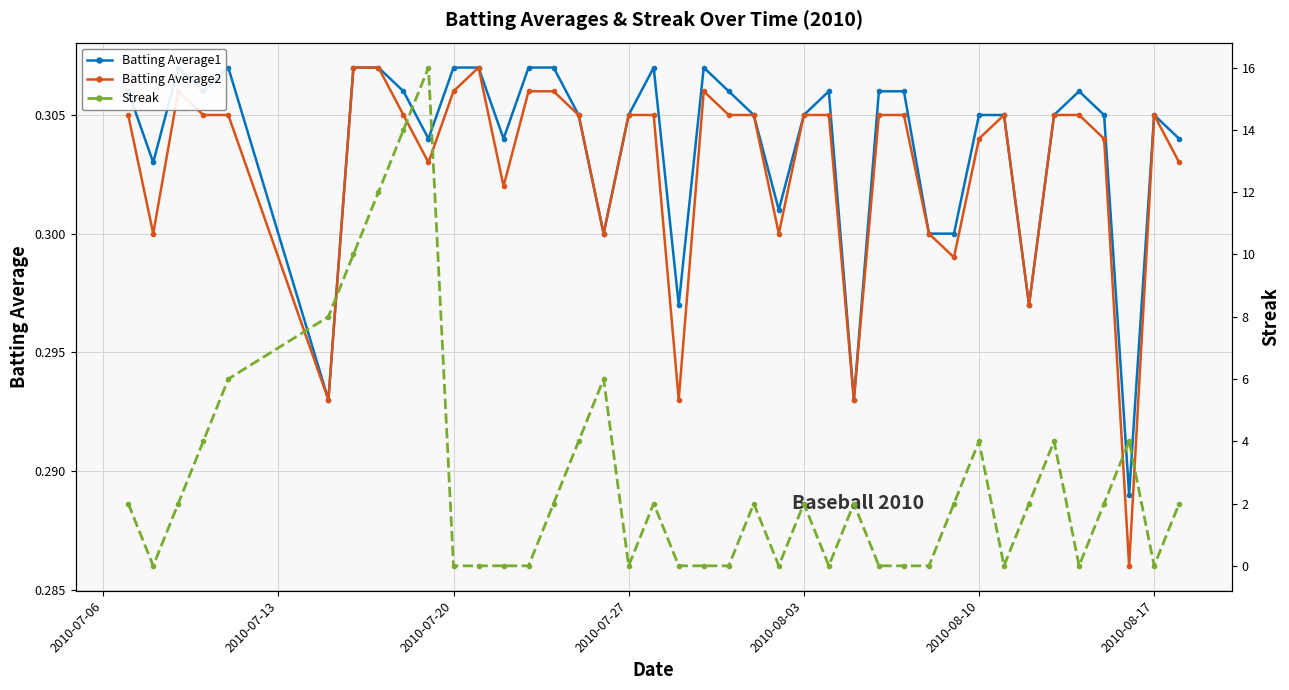

True or false: Batting Average2 has a value of 0.4 at 2010-08-10.

False